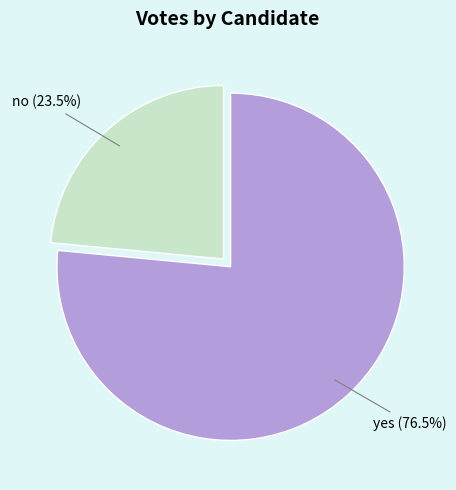

What is the largest slice in the pie chart?

yes